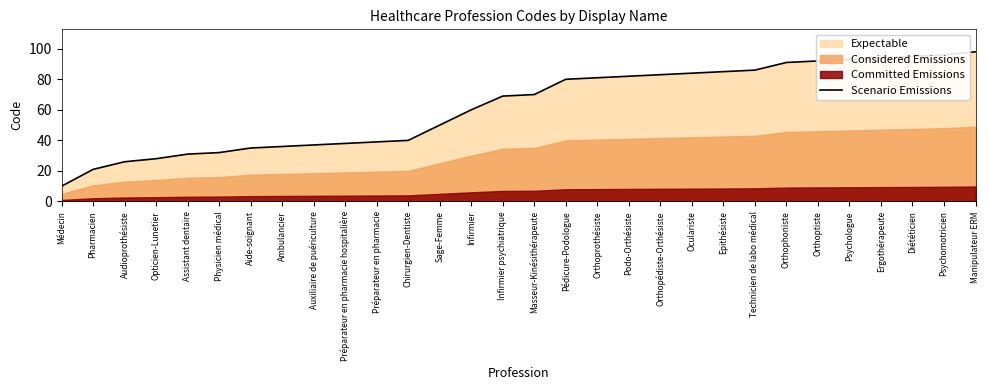

Which category has the highest value across all series?

Manipulateur ERM